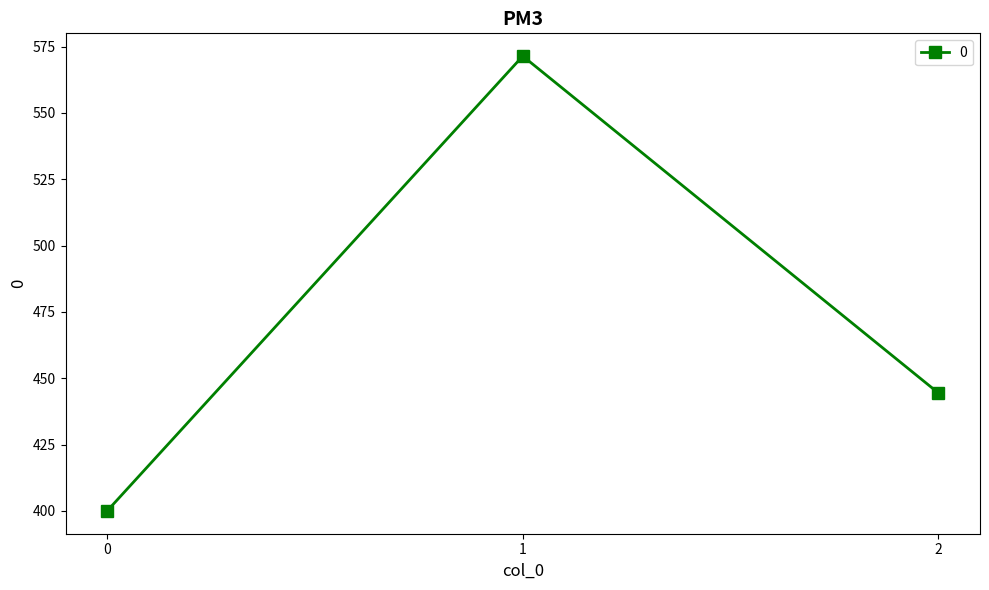

The chart shows a value of 681.1 at 0. True or false?

False